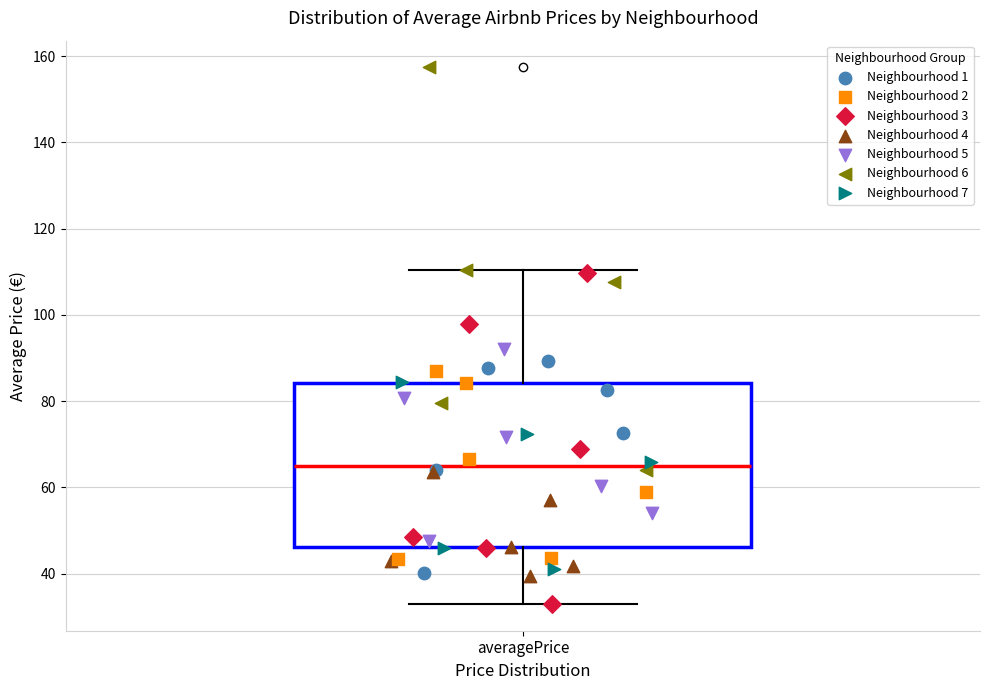

Where is the upper edge of the box for averagePrice on the y-axis? The values are not printed on the chart, so give them approximately, as read against the axis.

84